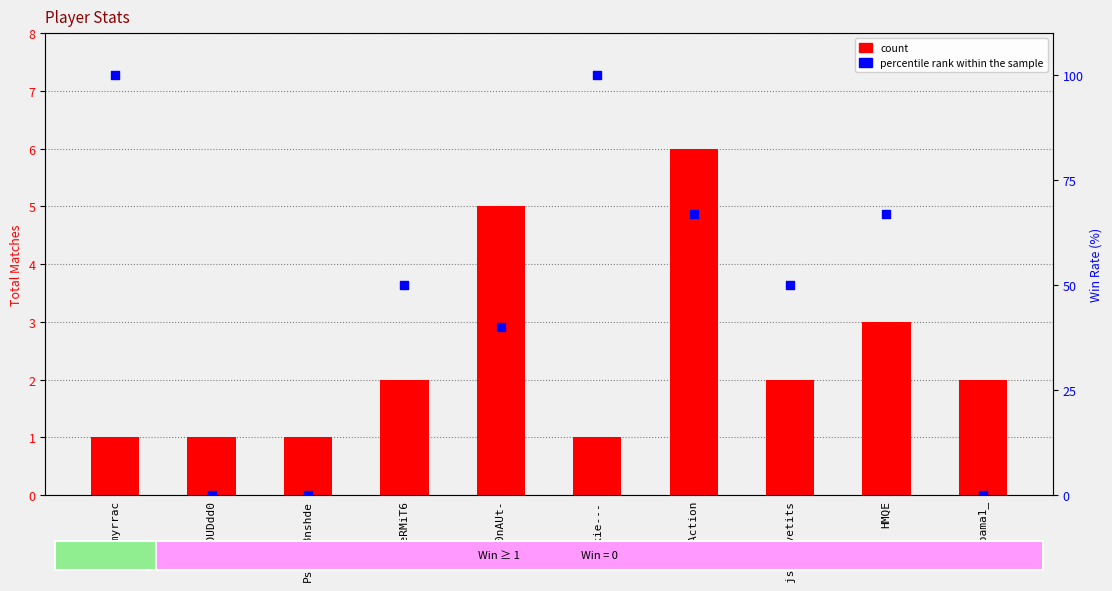

Is the value of count at r00kie--- greater than the value of percentile rank within the sample at Obama1_?

Yes